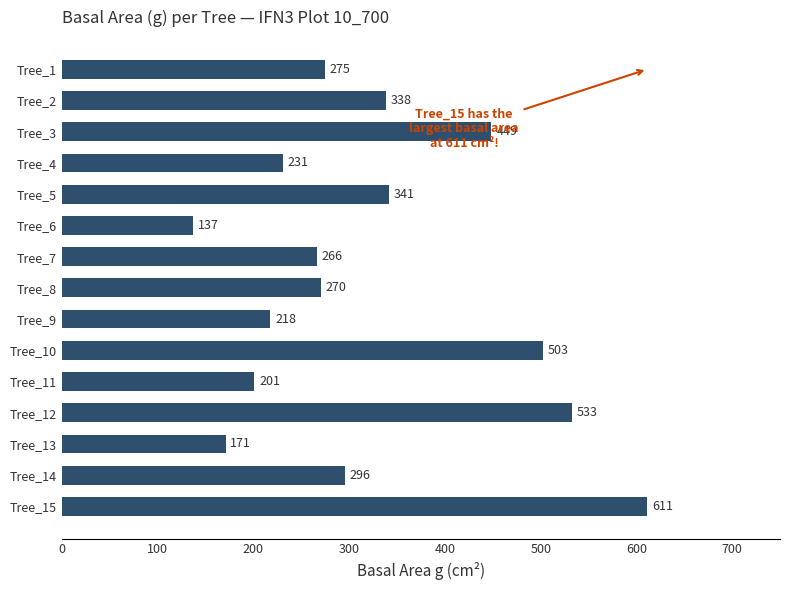

How many bars are there in total?

15